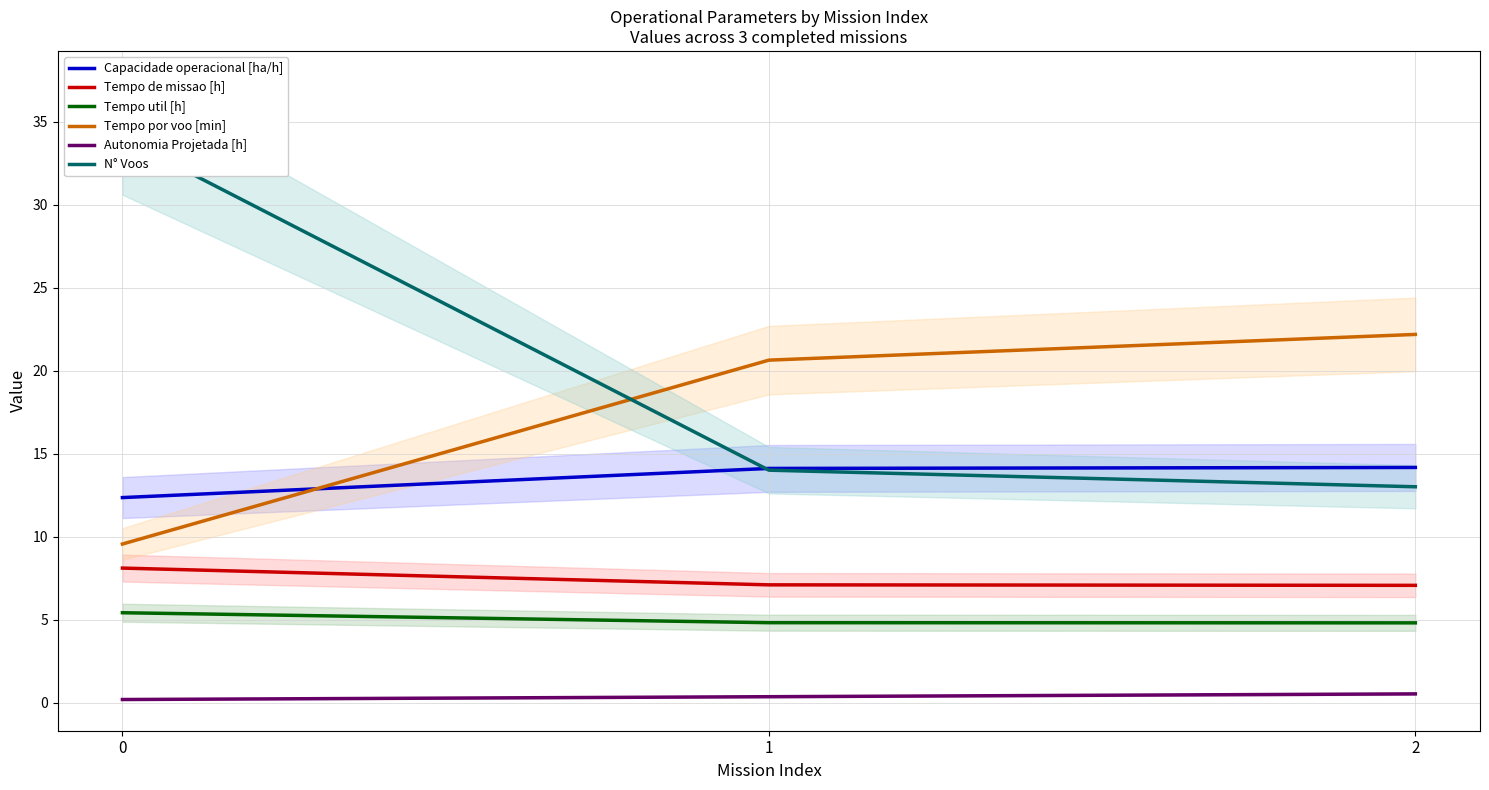

True or false: Capacidade operacional [ha/h] has a value of 12.3 at 0.

True